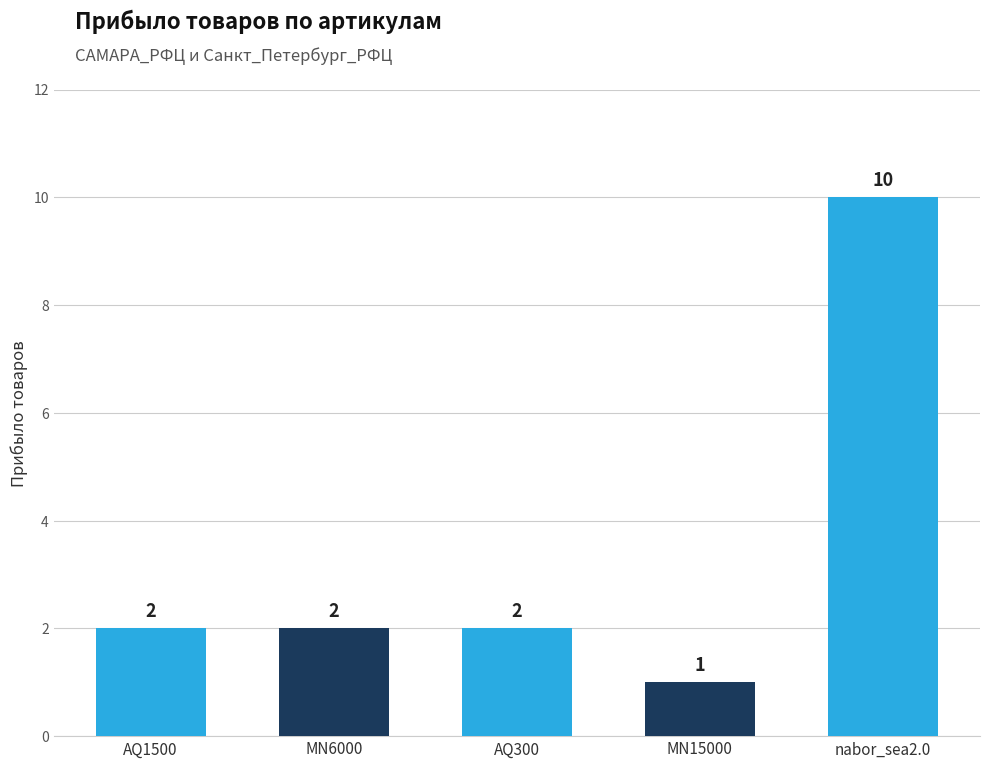

What is the maximum value shown in the chart?

10